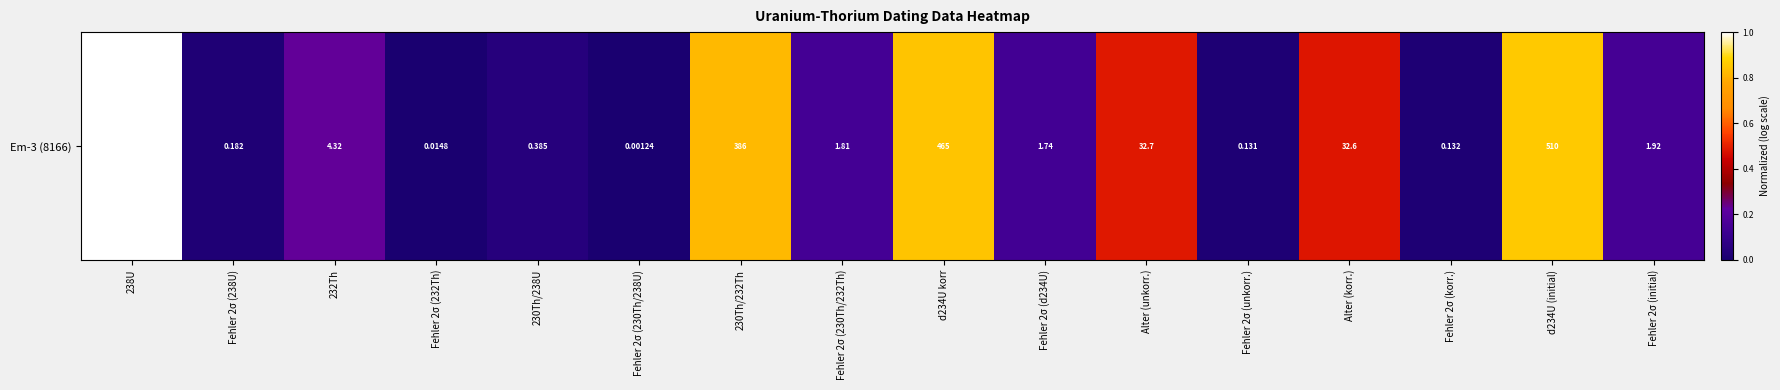

Is it true that the value at 230Th/238U is 0.0?

True